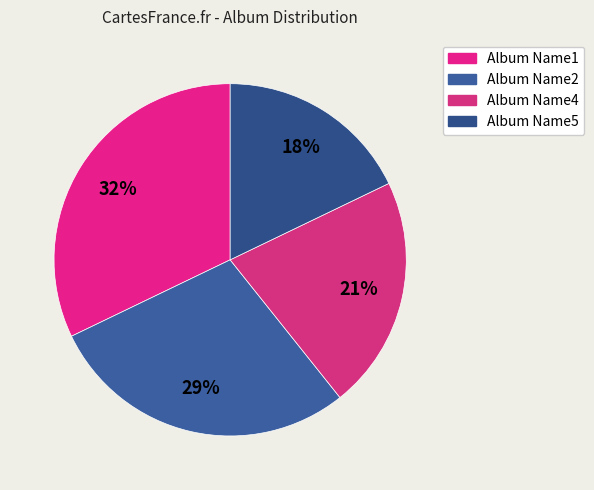

To the nearest percent, what portion does Album Name2 represent?

29%